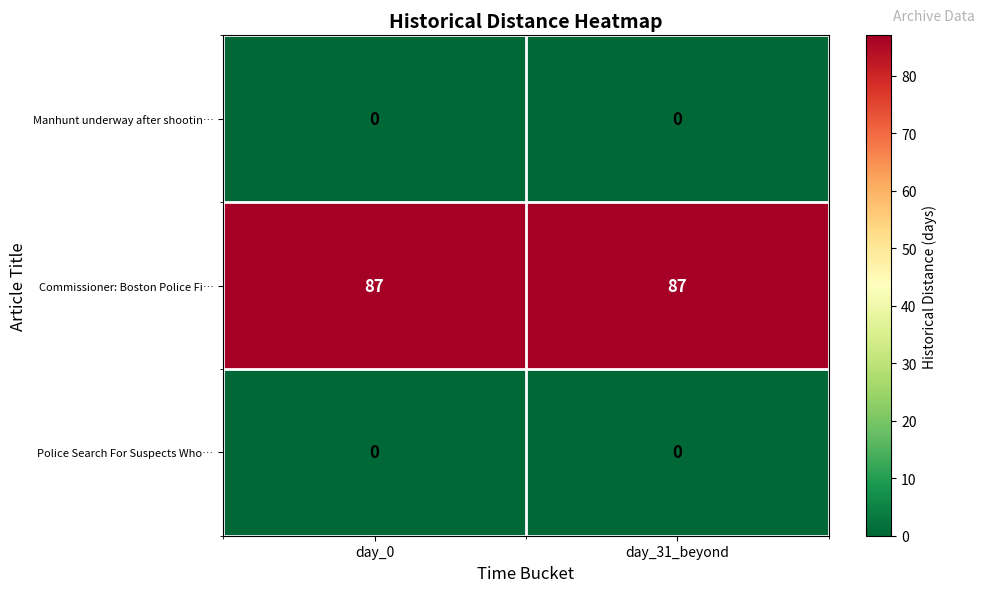

What is the difference between the highest and lowest values at day_31_beyond?

87